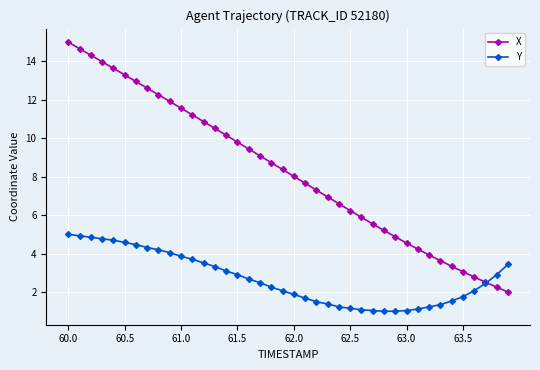

Does the chart have visible grid lines?

Yes